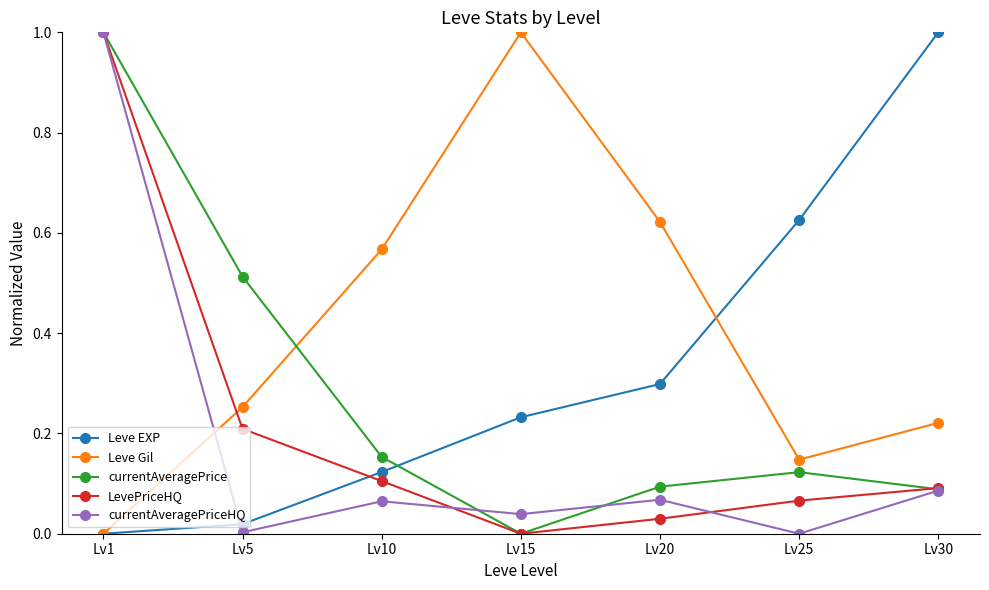

What is the greatest value displayed?

1.0